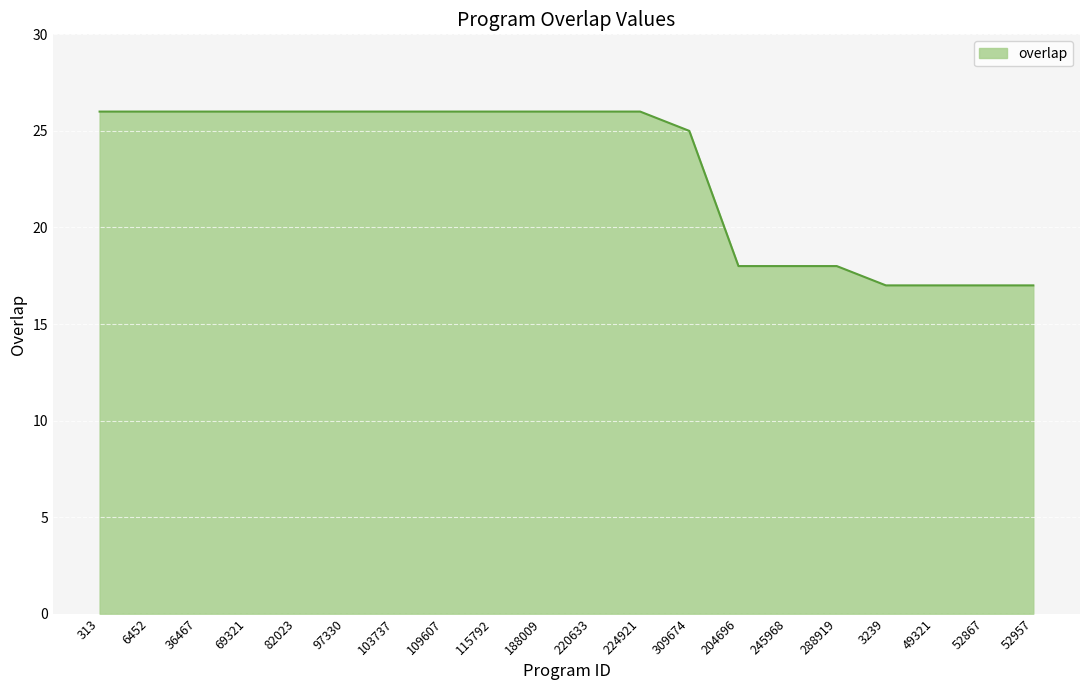

What value does the data have at 245968?

18